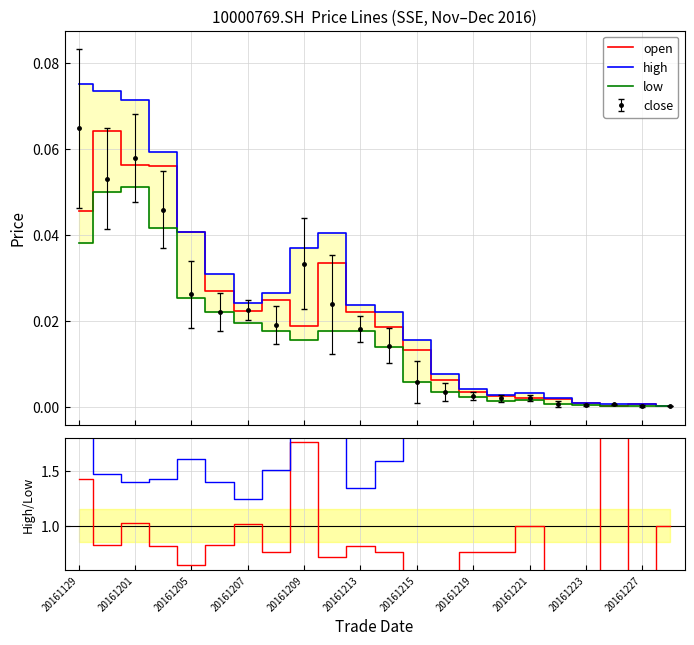

At which label does high/low reach its minimum?

20161207